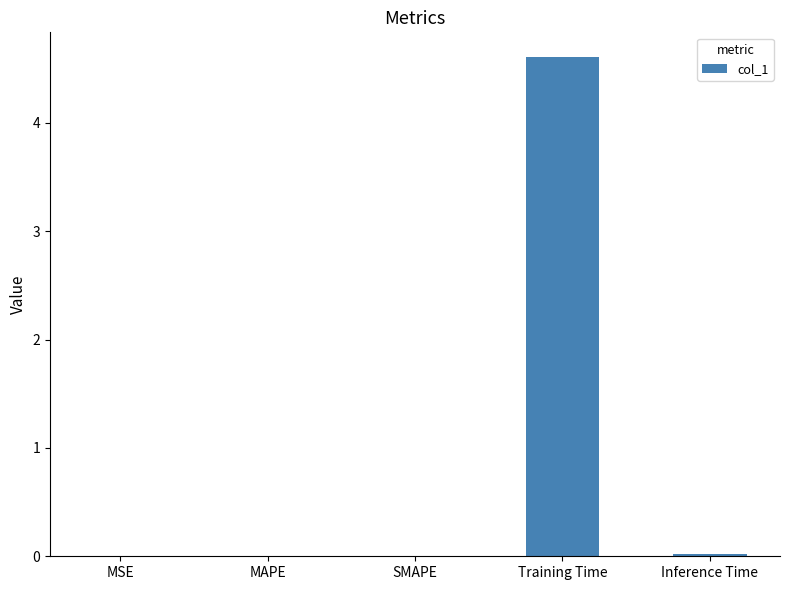

Which has a higher value, Training Time or MAPE?

Training Time